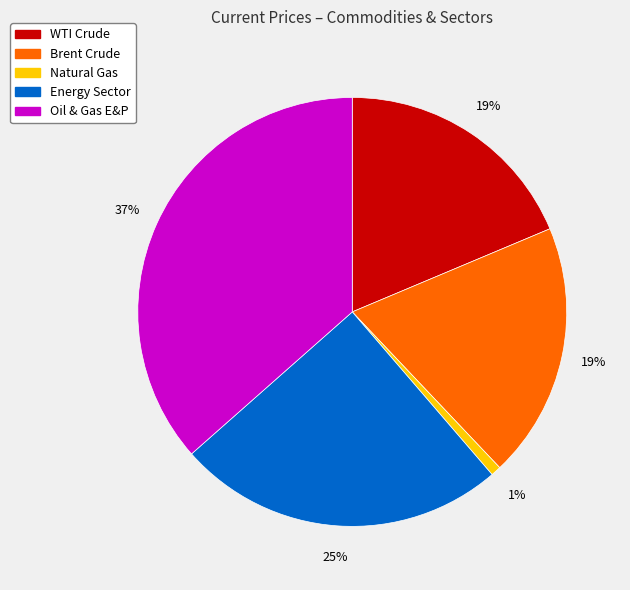

Is the sum of Brent Crude and Natural Gas greater than half?

No